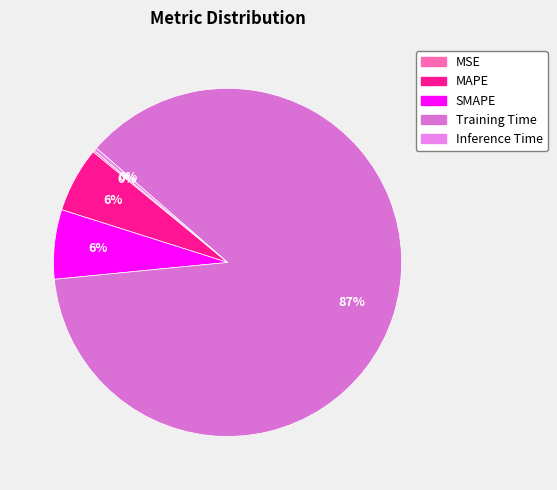

How many segments does this pie chart have?

5